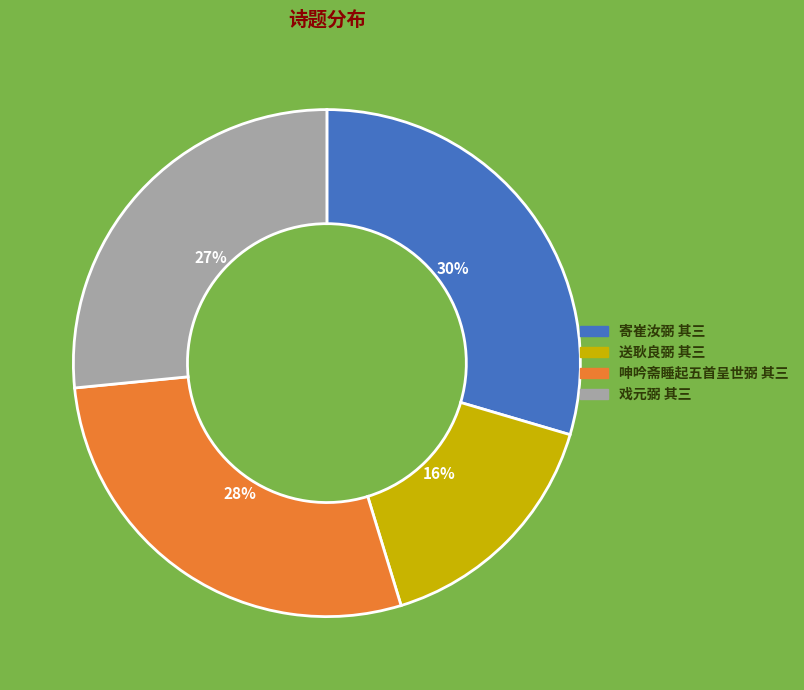

How many slices are in this pie chart?

4